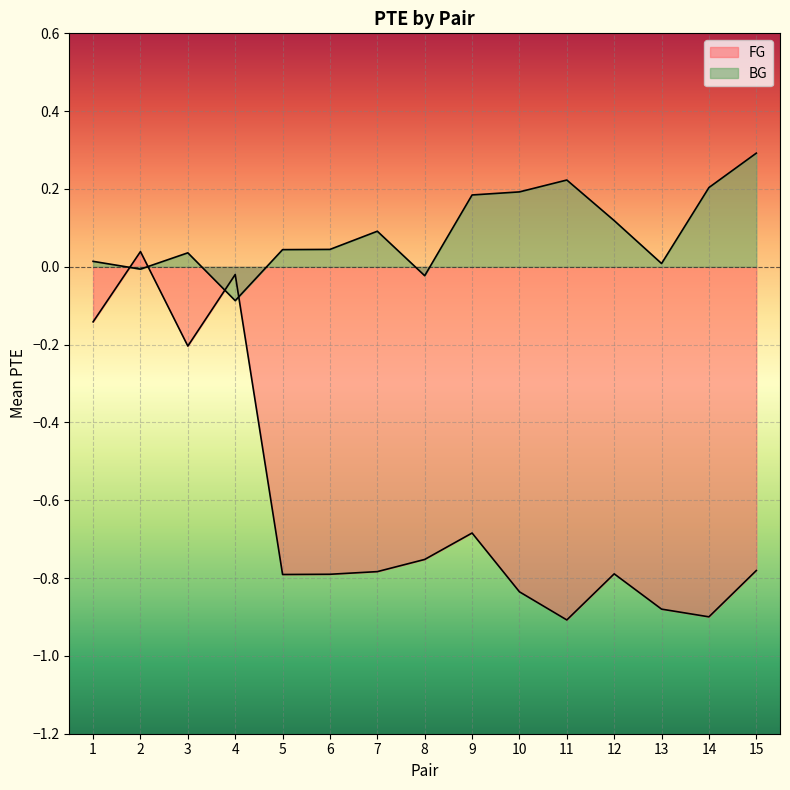

True or false: FG has a value of -0.9 at 11.

True